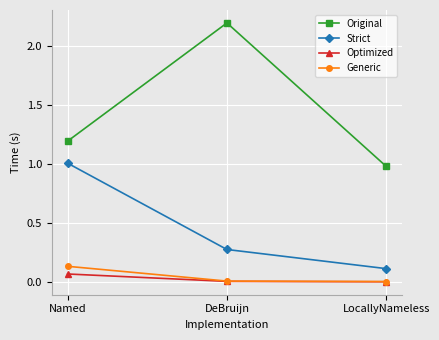

Is the value of Original at Named greater than the value of Generic at Named?

Yes